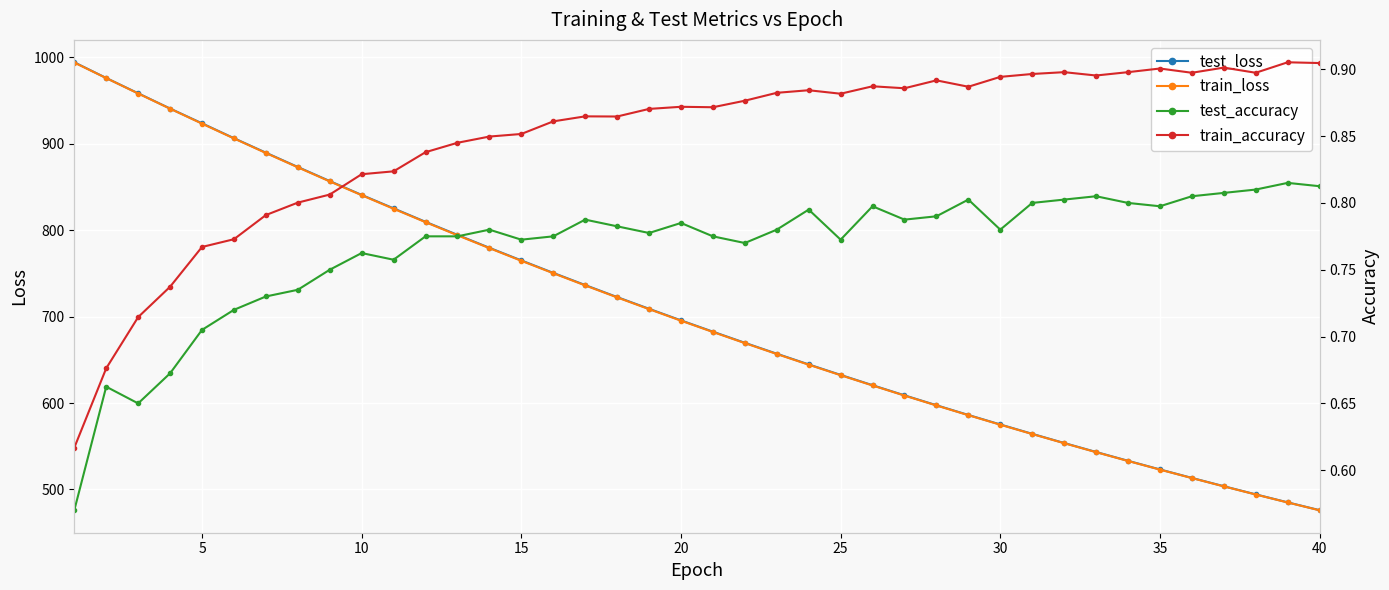

What is the difference between the maximum and minimum values in the train_loss series?

518.2